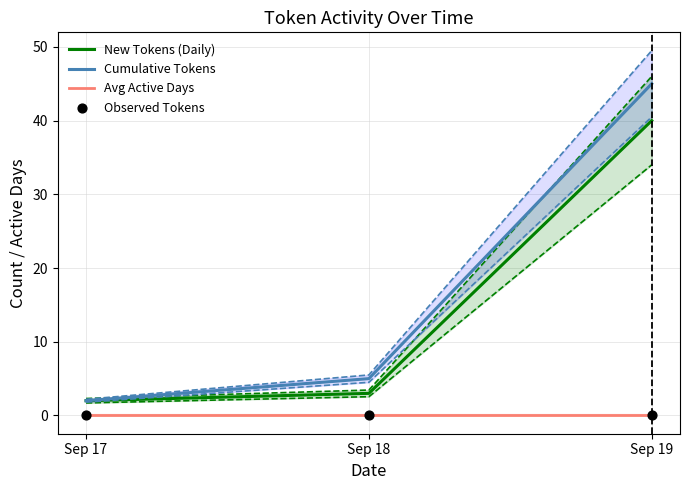

Which series has the largest total across all categories?

Cumulative Tokens